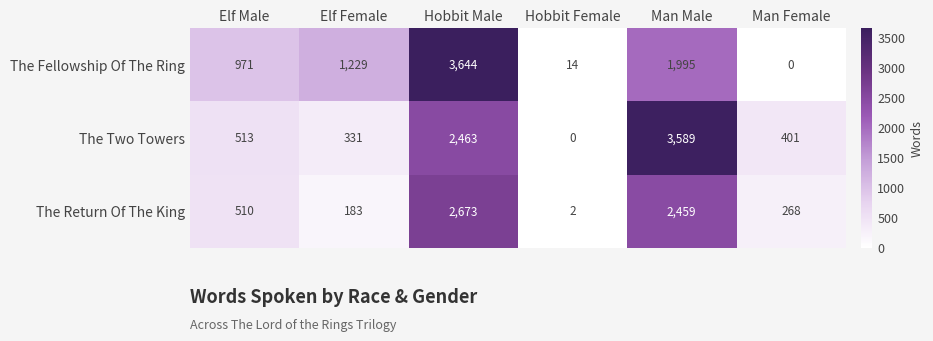

At Hobbit Female, list the series in order from smallest to largest.

The Two Towers, The Return Of The King, The Fellowship Of The Ring